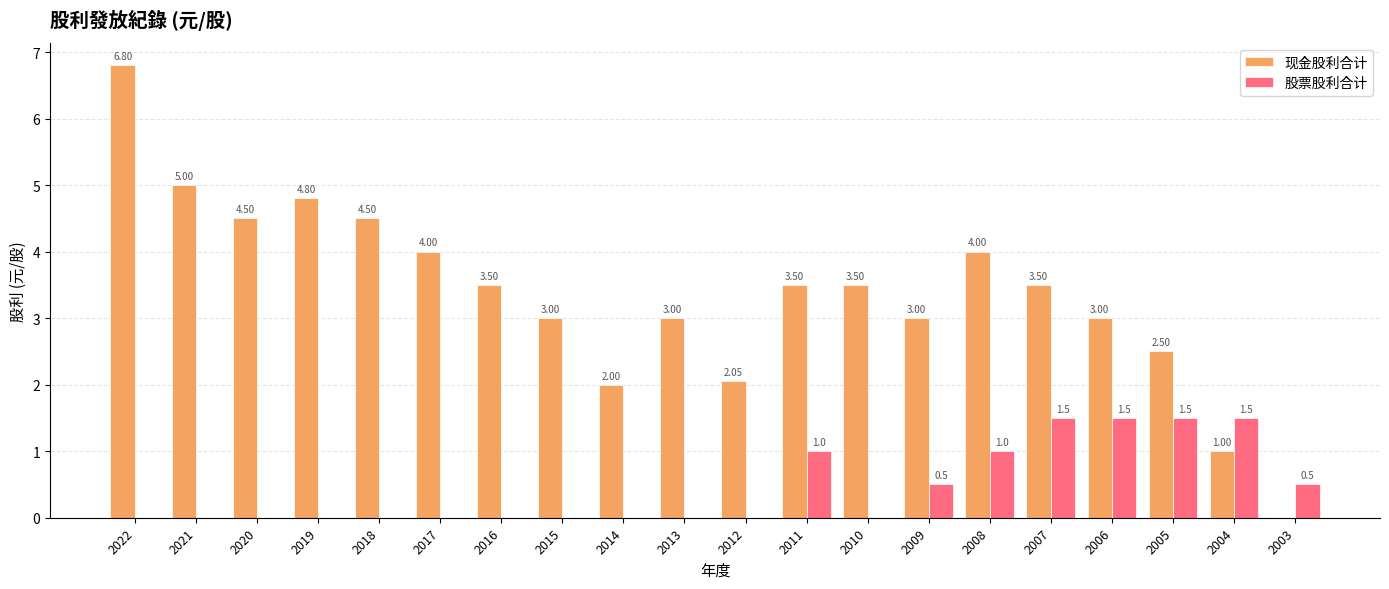

Which series changed the most between 2021 and 2010?

现金股利合计